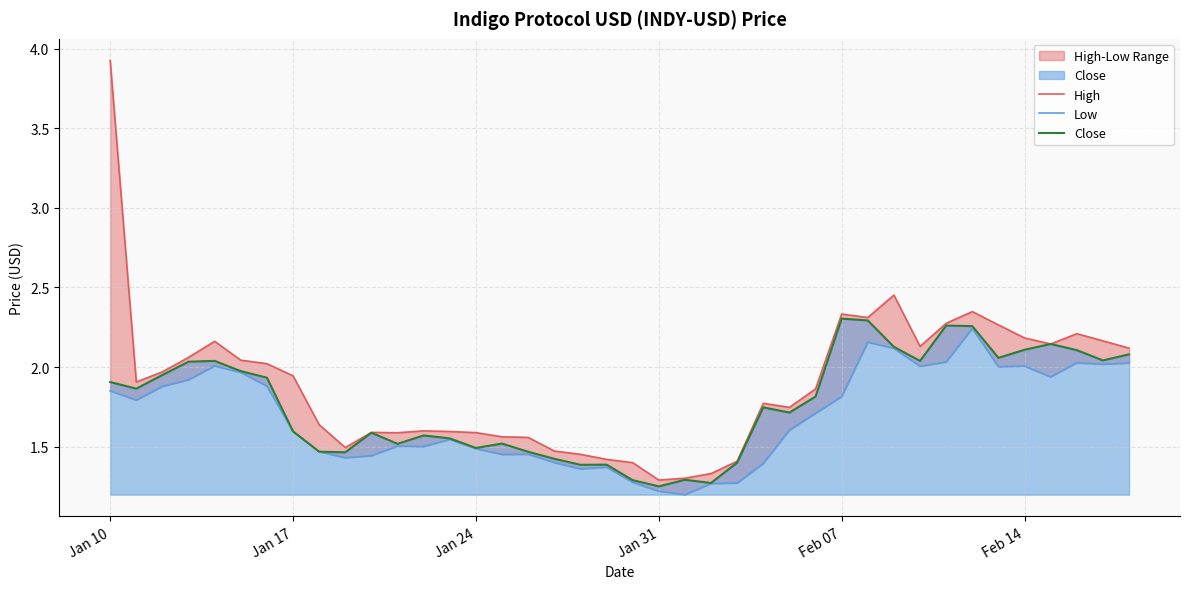

What is the greatest value displayed?

3.9